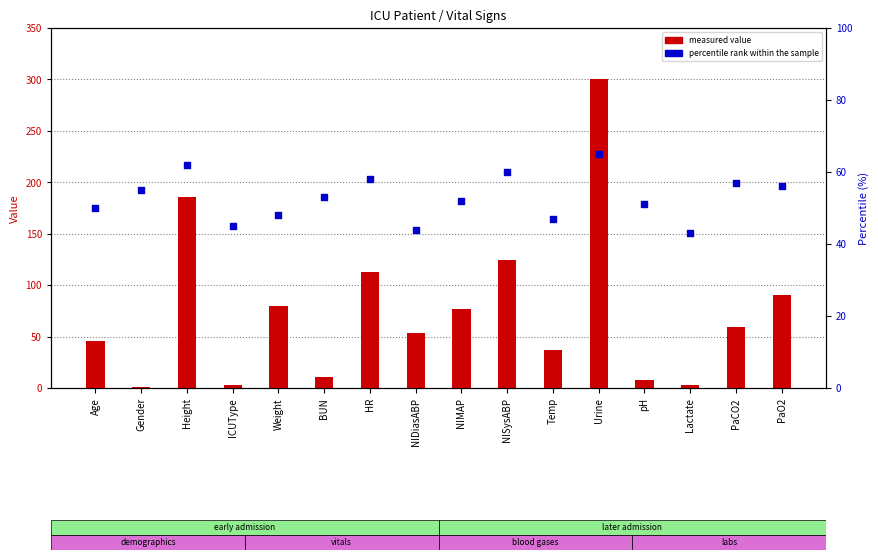

Which series reaches the maximum Y coordinate?

measured value